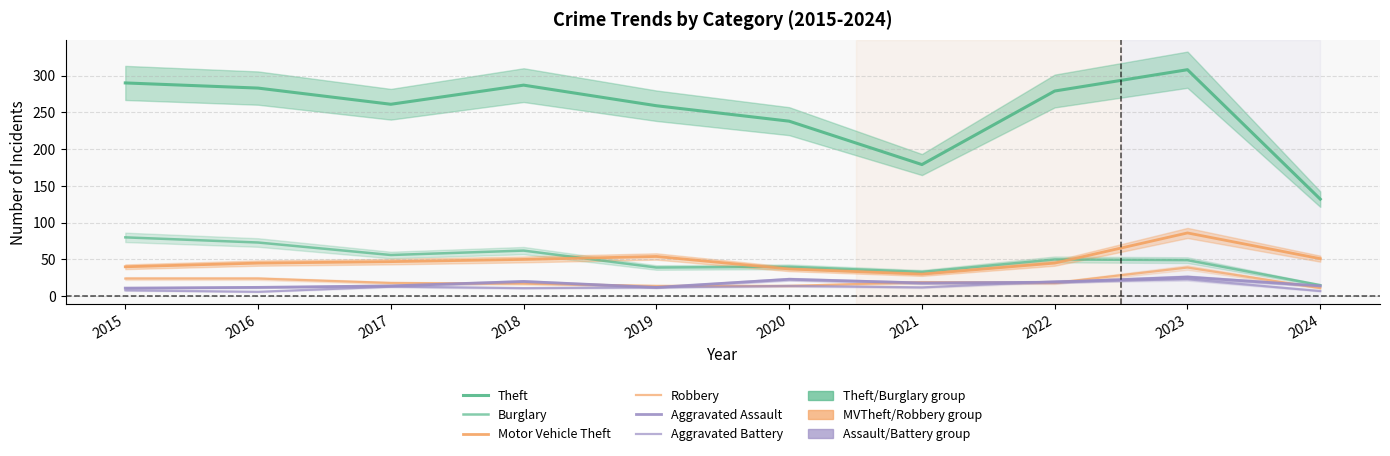

Is this an area chart (filled region under the line)?

No